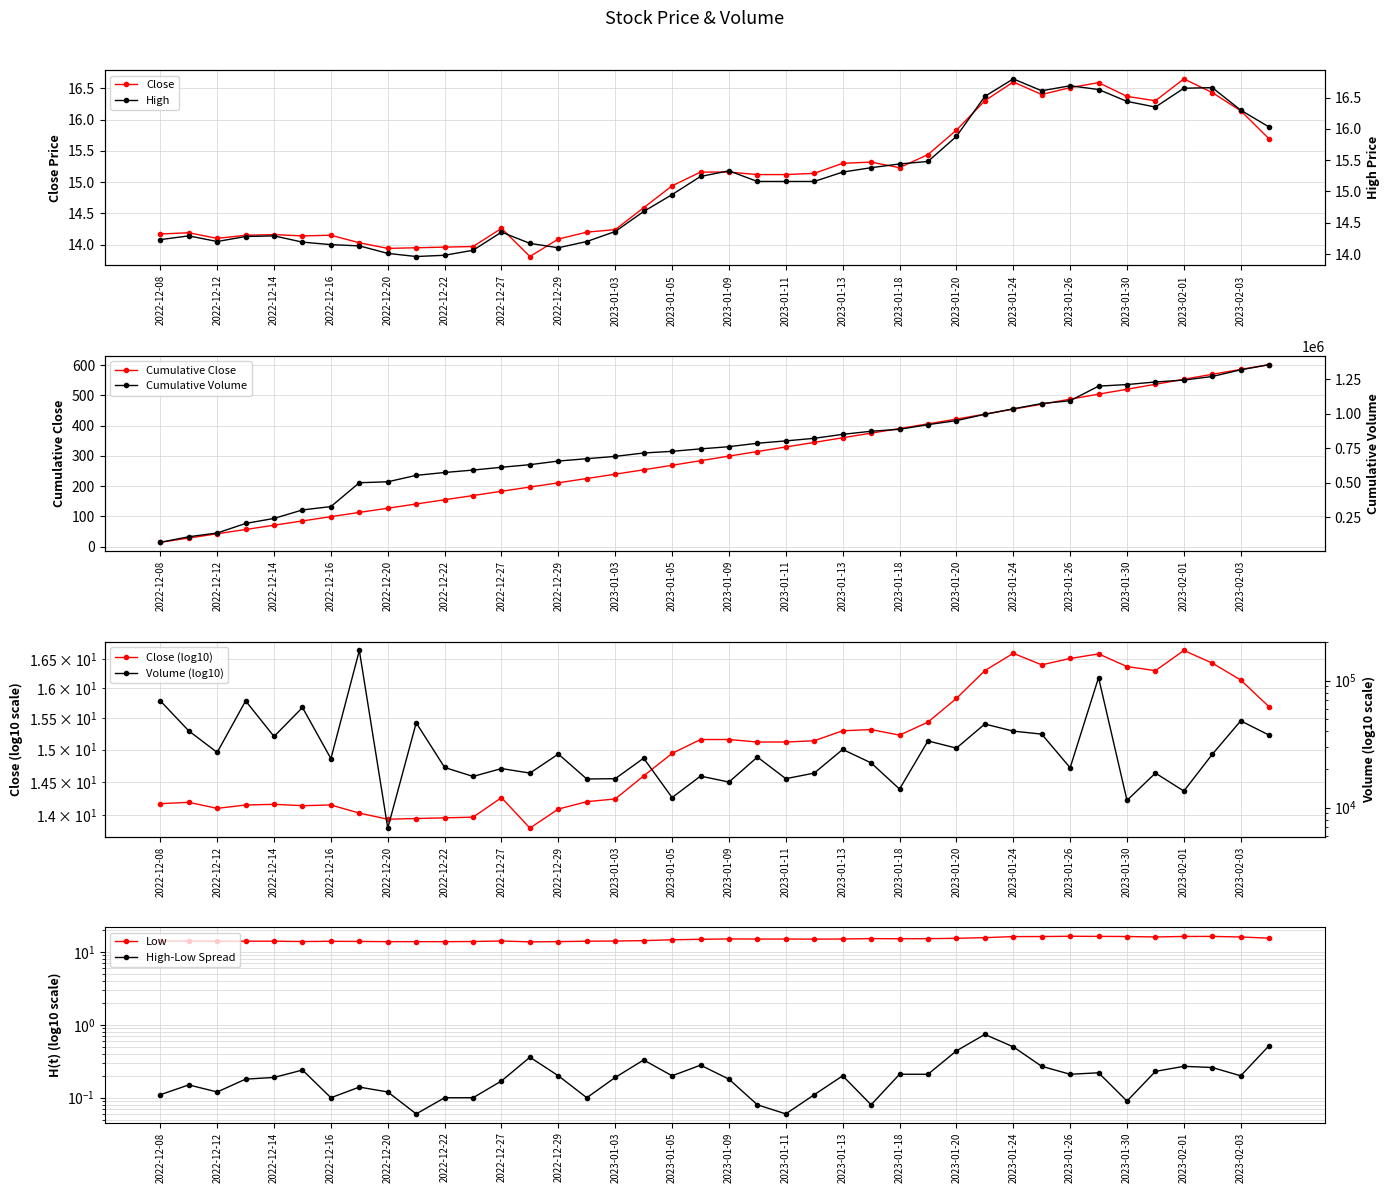

True or false: Close has a value of 26.8 at 2023-01-12.

False